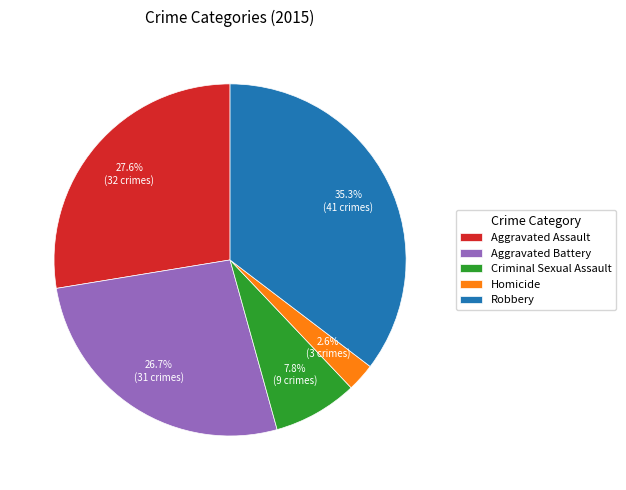

The Aggravated Battery slice represents 13% of the pie. True or false?

False